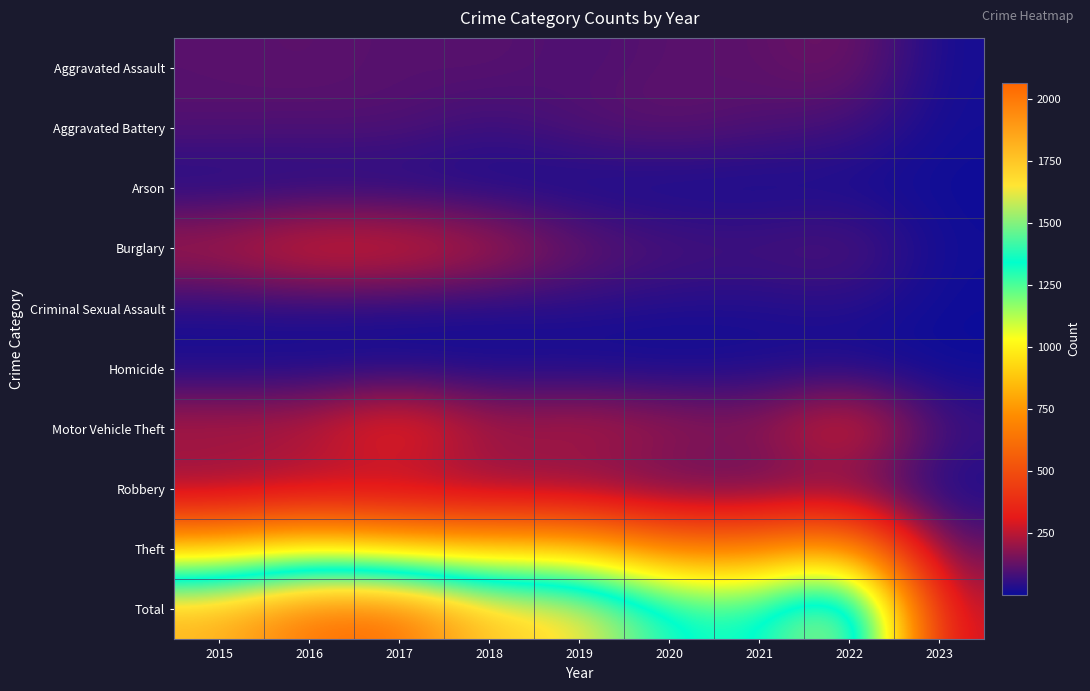

Reading left to right, extract all data points from this chart.

Aggravated Assault: 2015=110	2016=118	2017=105	2018=115	2019=92	2020=113	2021=115	2022=154	2023=12
Aggravated Battery: 2015=108	2016=102	2017=108	2018=67	2019=108	2020=126	2021=100	2022=81	2023=11
Arson: 2015=13	2016=20	2017=14	2018=12	2019=5	2020=4	2021=6	2022=11	2023=3
Burglary: 2015=254	2016=333	2017=329	2018=257	2019=143	2020=100	2021=90	2022=116	2023=8
Criminal Sexual Assault: 2015=28	2016=30	2017=21	2018=21	2019=35	2020=27	2021=26	2022=38	2023=3
Homicide: 2015=9	2016=7	2017=8	2018=10	2019=5	2020=2	2021=13	2022=9	2023=1
Motor Vehicle Theft: 2015=261	2016=265	2017=411	2018=231	2019=273	2020=222	2021=193	2022=373	2023=76
Robbery: 2015=154	2016=194	2017=178	2018=155	2019=135	2020=97	2021=91	2022=111	2023=14
Theft: 2015=874	2016=984	2017=892	2018=868	2019=891	2020=666	2021=678	2022=818	2023=113
Total: 2015=1811	2016=2053	2017=2066	2018=1736	2019=1687	2020=1357	2021=1312	2022=1711	2023=241